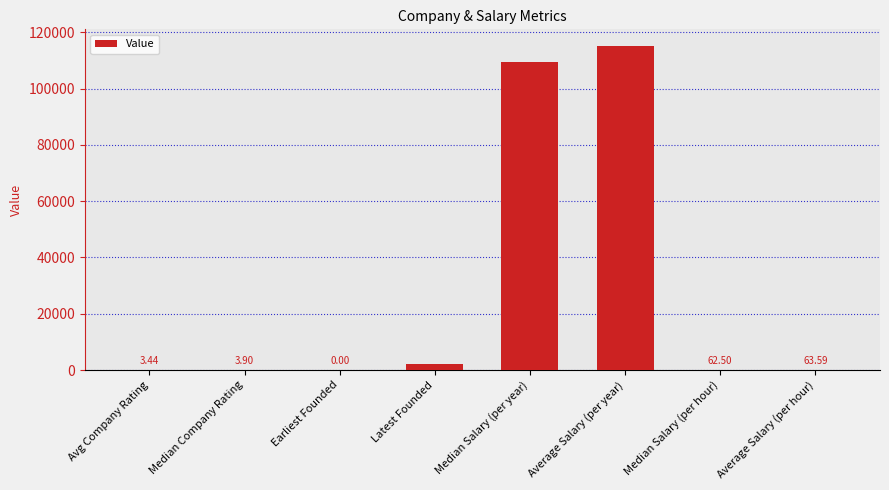

At which label does the data first exceed 63?

Latest Founded